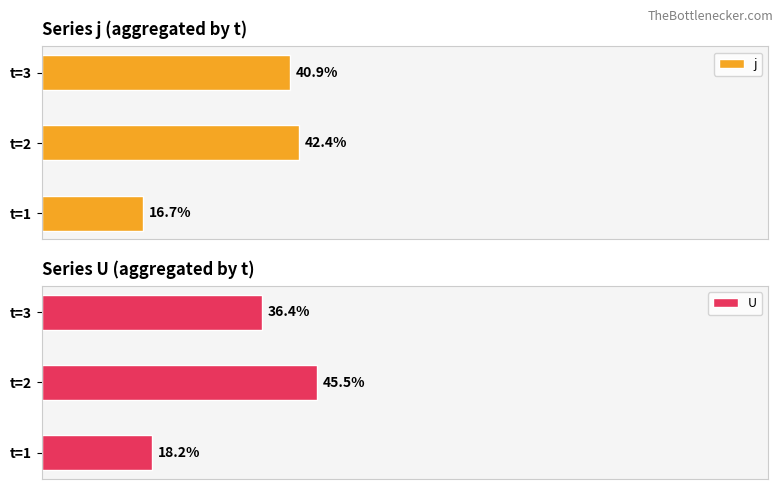

Which category has the highest value in the j series?

t=2